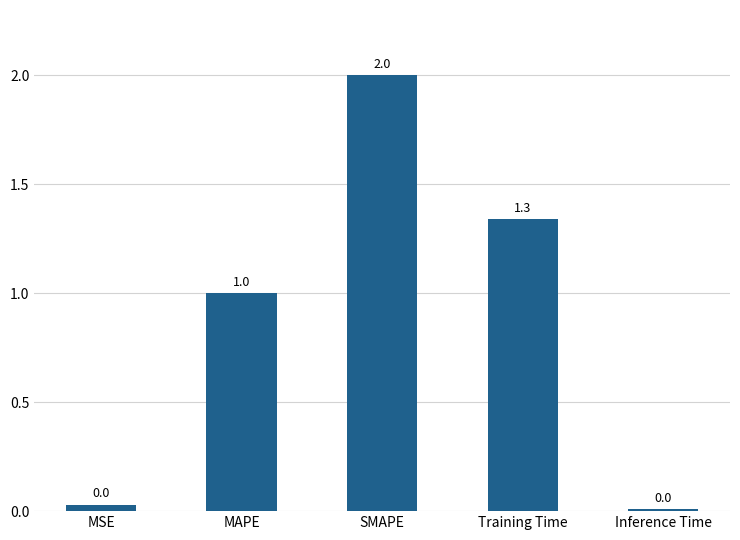

Does the chart contain any negative values?

No